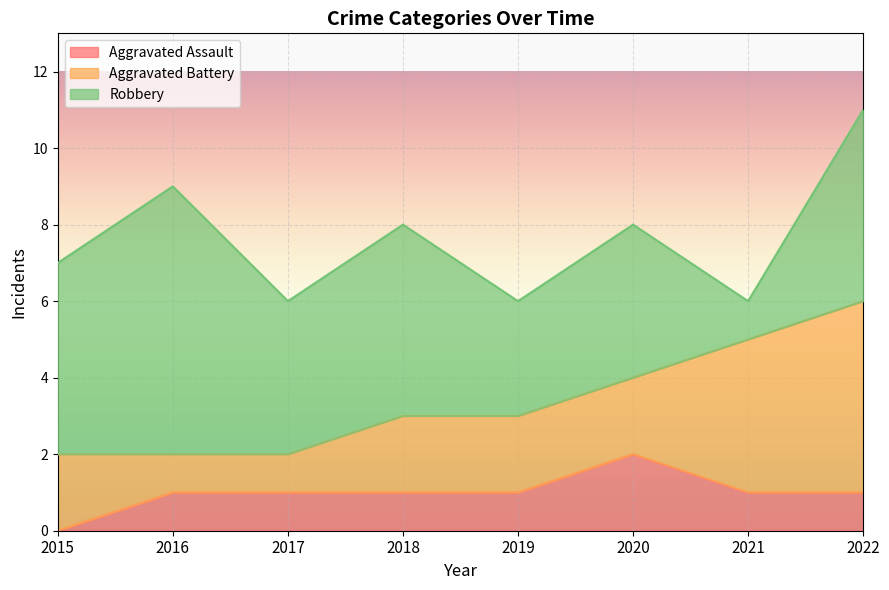

List the series in order of their peak value, lowest first.

Aggravated Assault, Aggravated Battery, Robbery